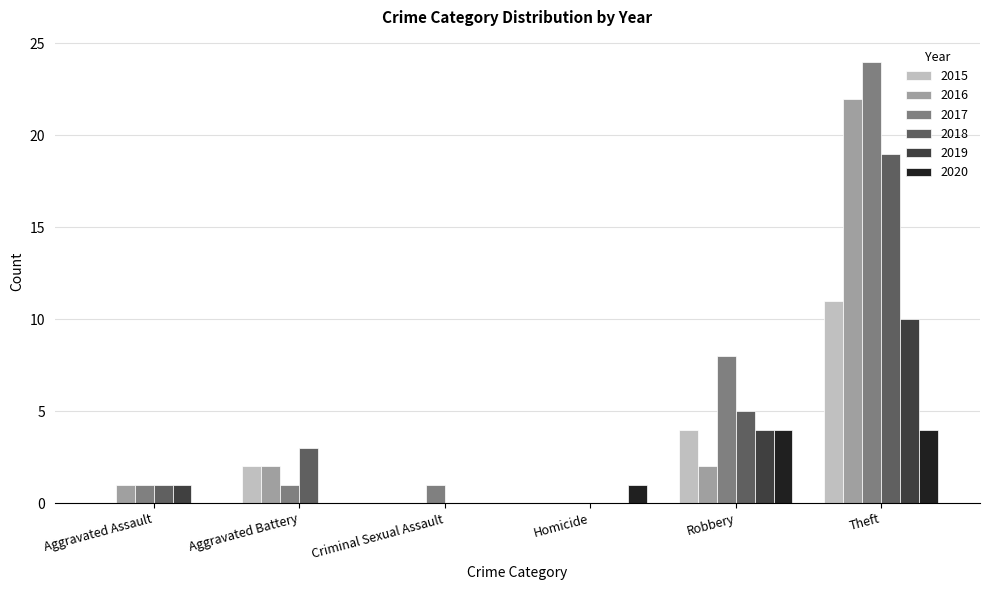

Between Criminal Sexual Assault and Robbery, which series saw the biggest shift?

2017